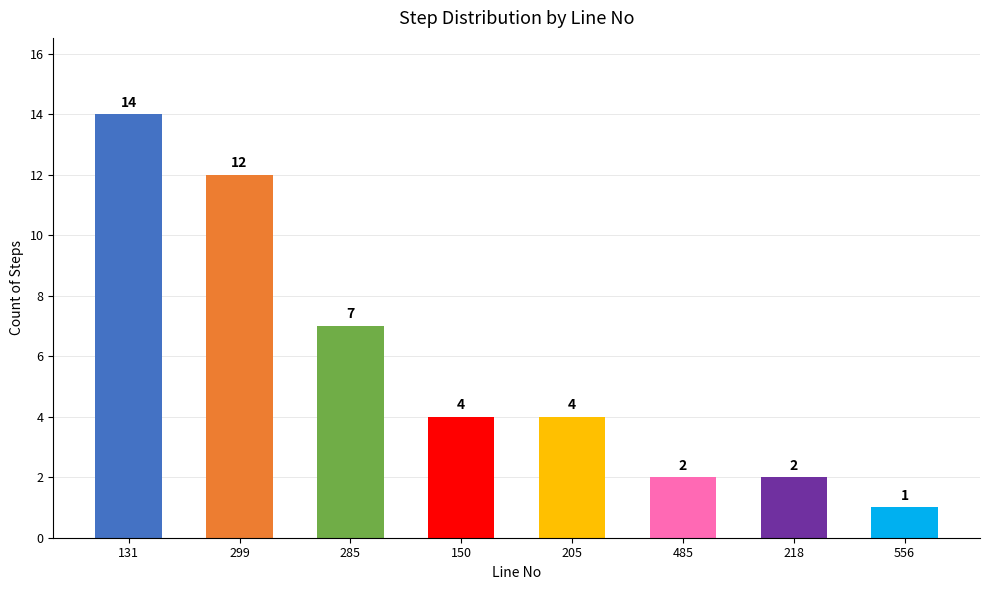

The value at 485 is 2. True or false?

True